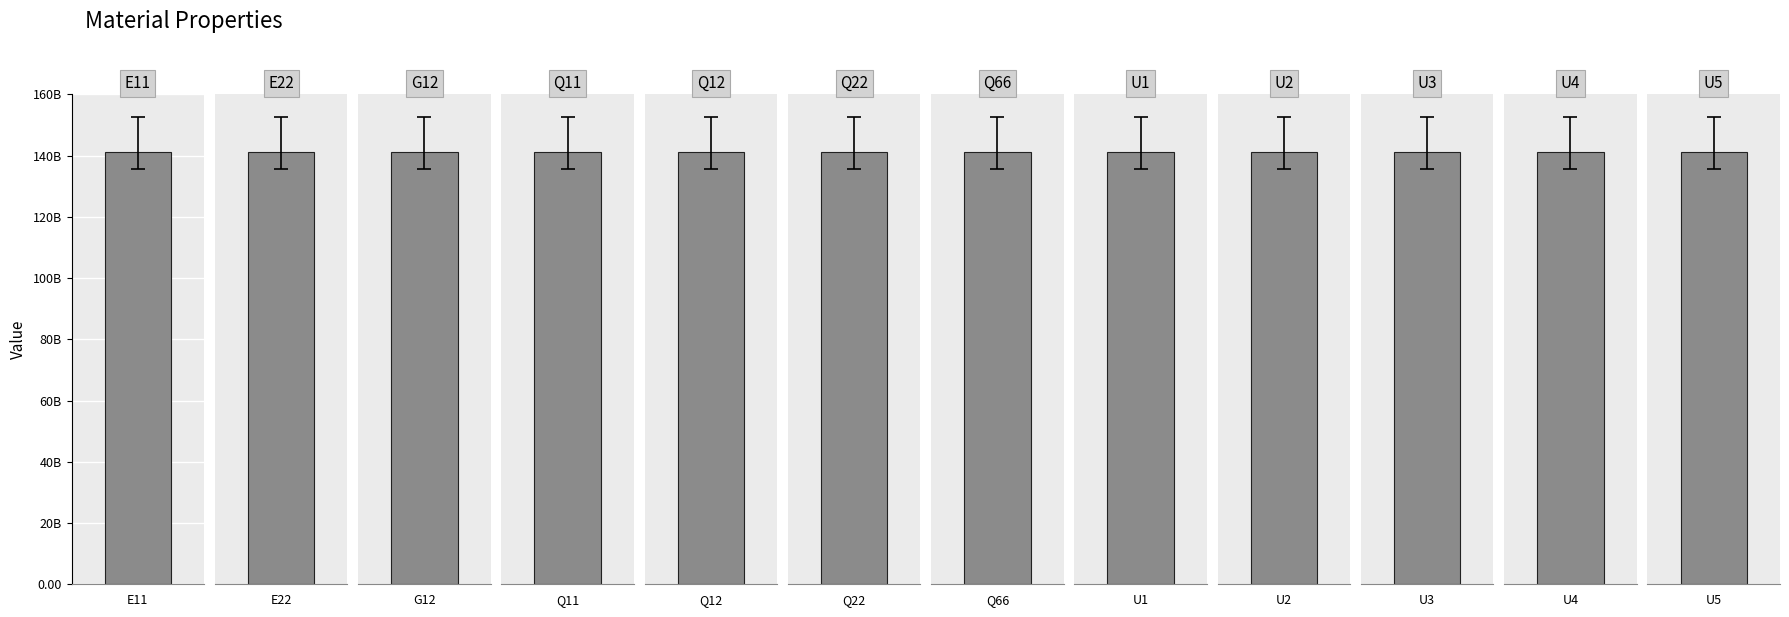

Rank the categories by value from lowest to highest.

Q12, G12, Q66, E22, Q22, U3, U4, U5, U1, U2, E11, Q11